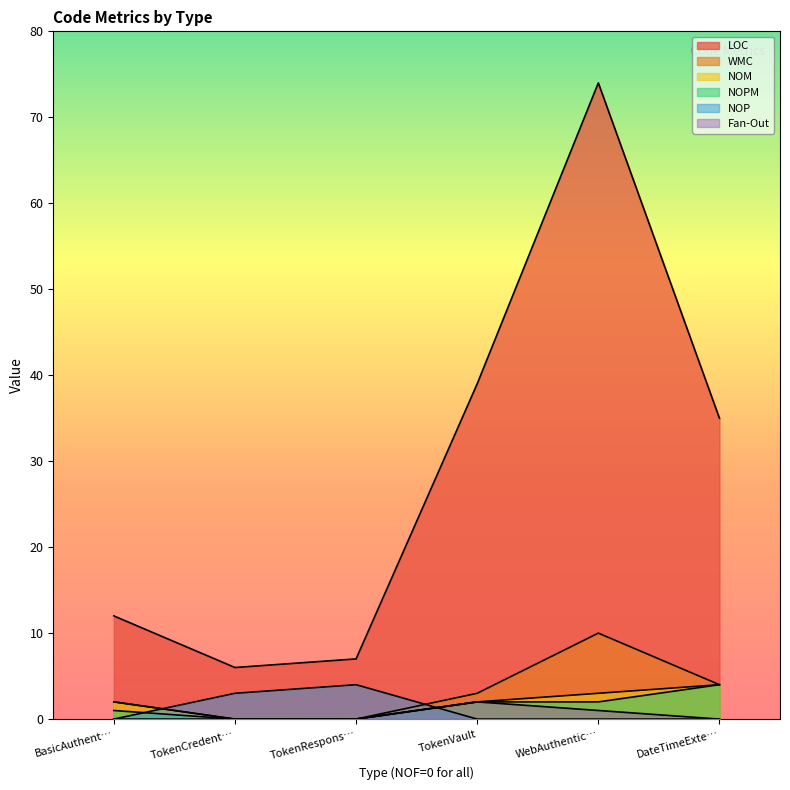

Where is NOPM nearest to the value 2?

TokenVault